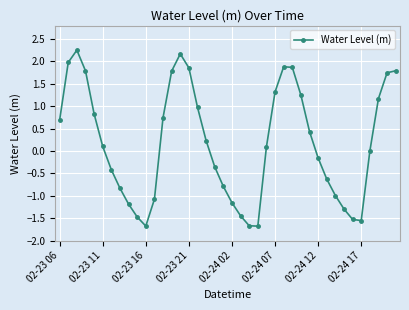

What is the minimum value shown in the chart?

-1.7